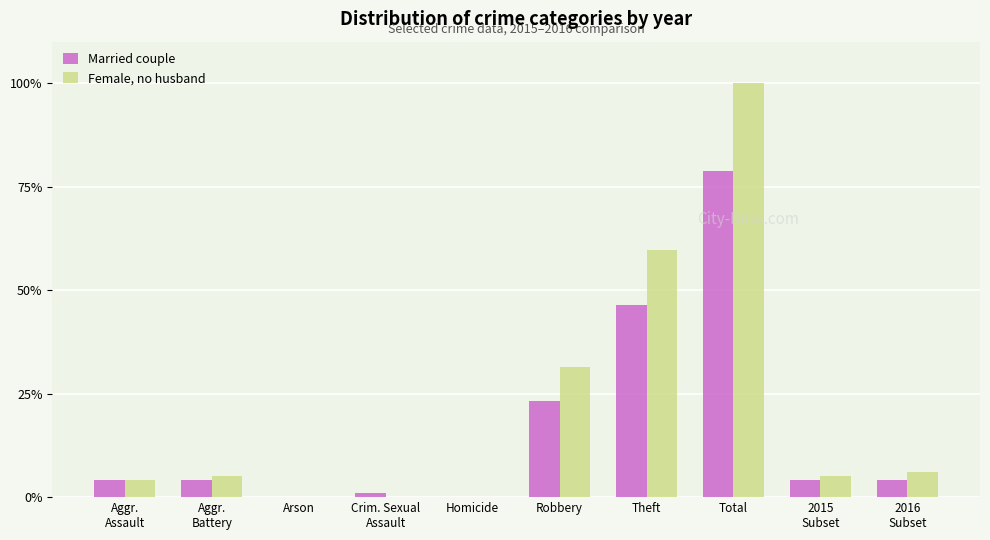

What is the sum of all Married couple values?

165.7